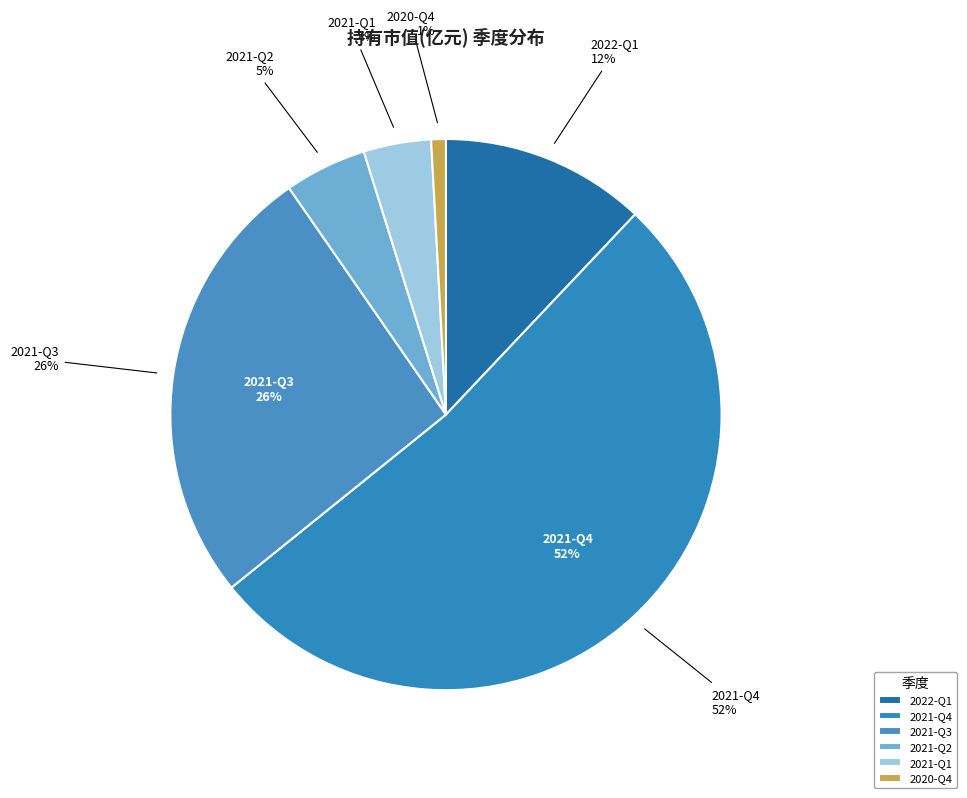

Which slice is the largest?

2021-Q4